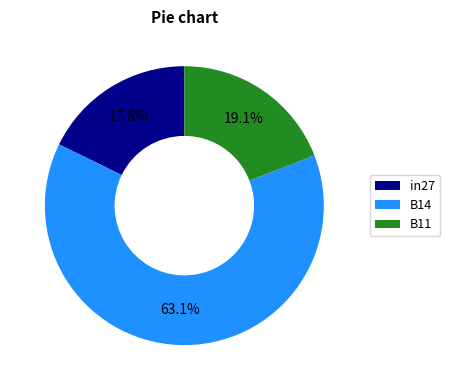

To the nearest percent, what percentage of the pie is B11?

19%